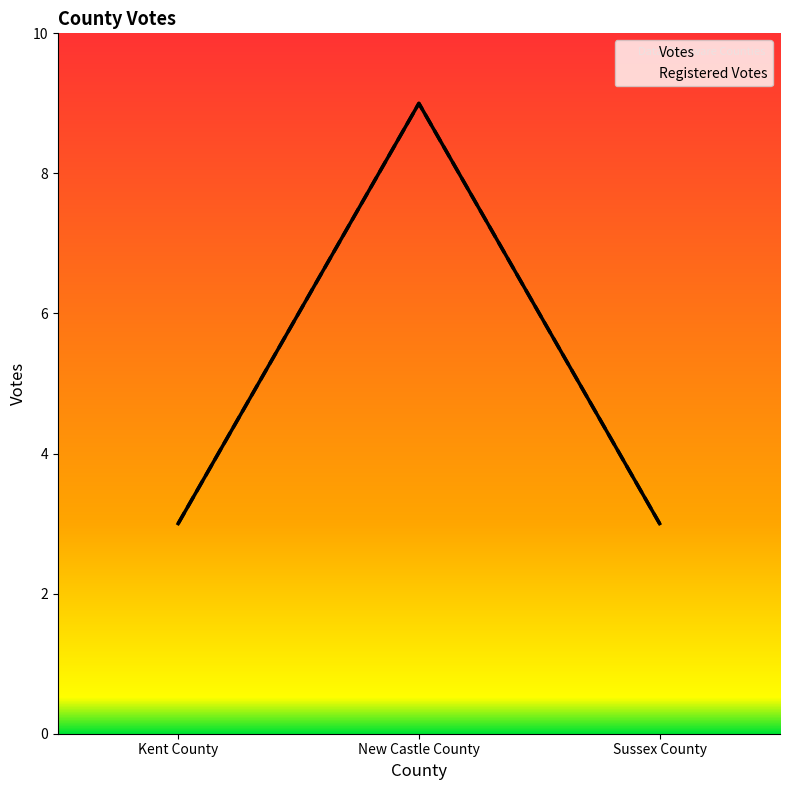

List the labels in order of Registered Votes value, smallest first.

Kent County, Sussex County, New Castle County